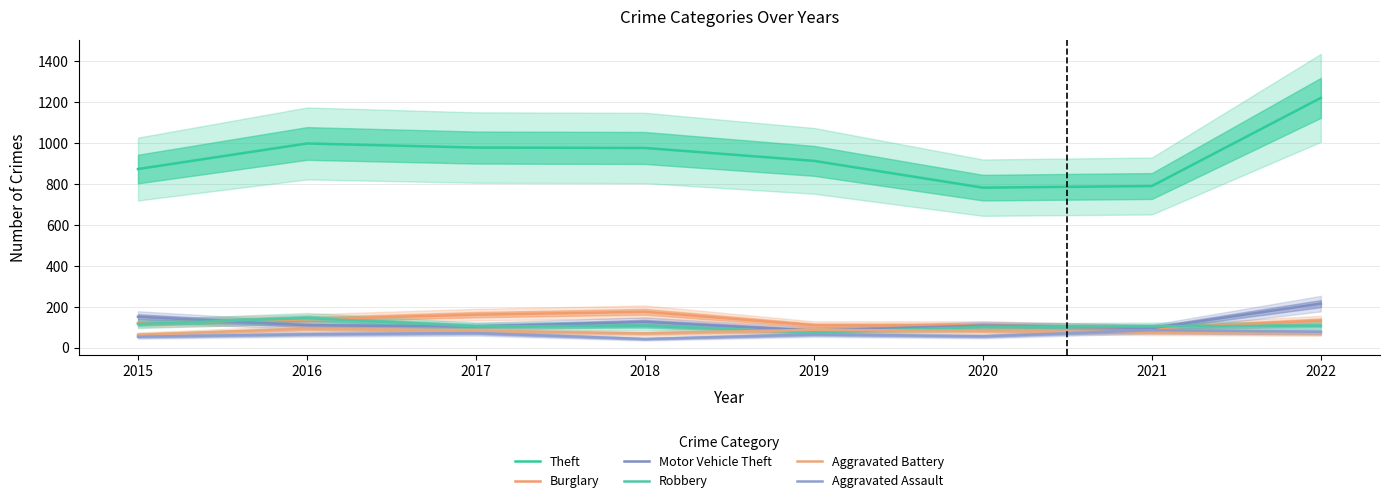

Reading left to right, list all the values displayed in this chart.

Theft: 874	999	979	977	914	783	791	1222
Burglary: 121	139	162	176	110	110	95	133
Motor Vehicle Theft: 152	110	104	127	84	109	96	216
Robbery: 117	145	105	107	75	102	105	108
Aggravated Battery: 64	93	83	70	88	82	75	71
Aggravated Assault: 54	66	72	43	65	56	86	78